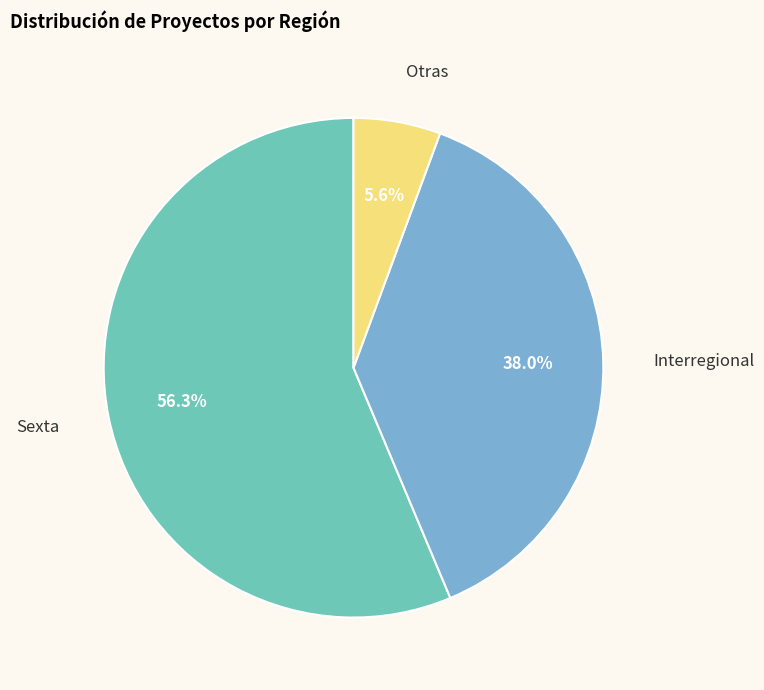

Is there a majority slice in this chart?

Yes